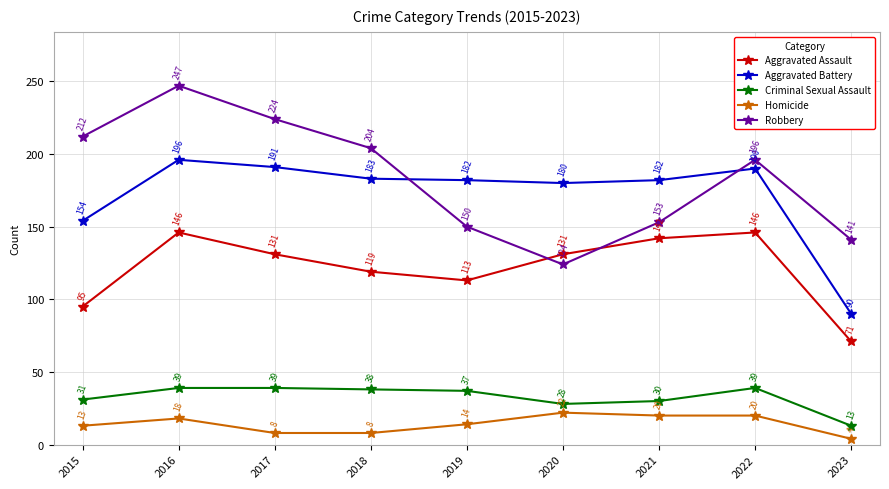

True or false: Aggravated Battery has a value of 154 at 2015.

True